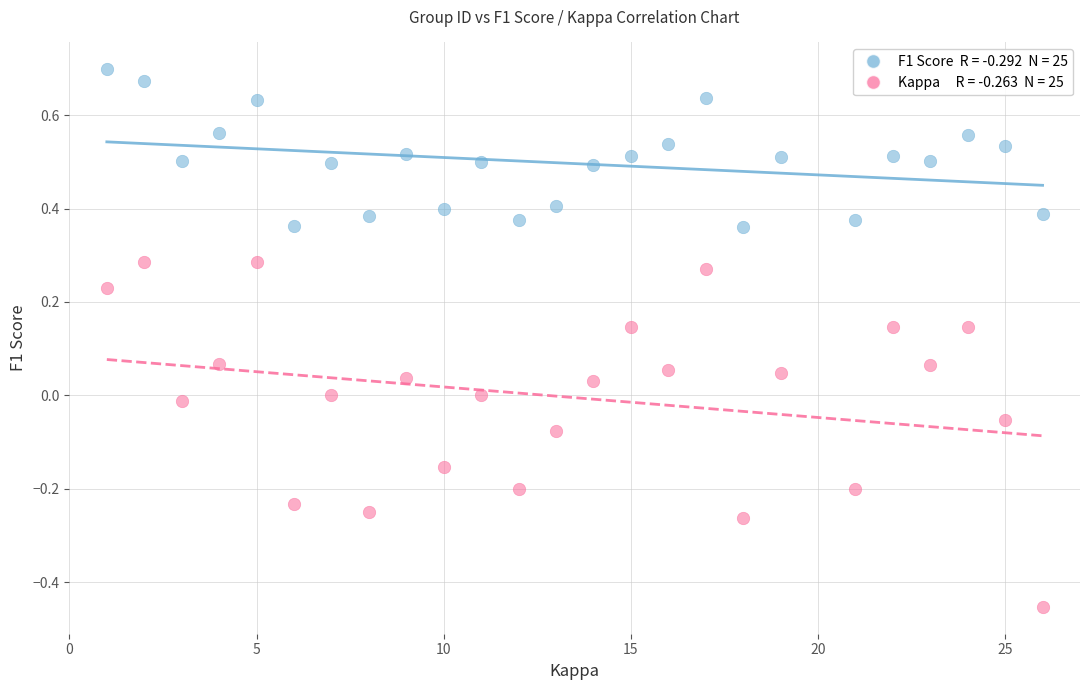

Across all data points, what is the range of Y values (max minus min)?

1.2